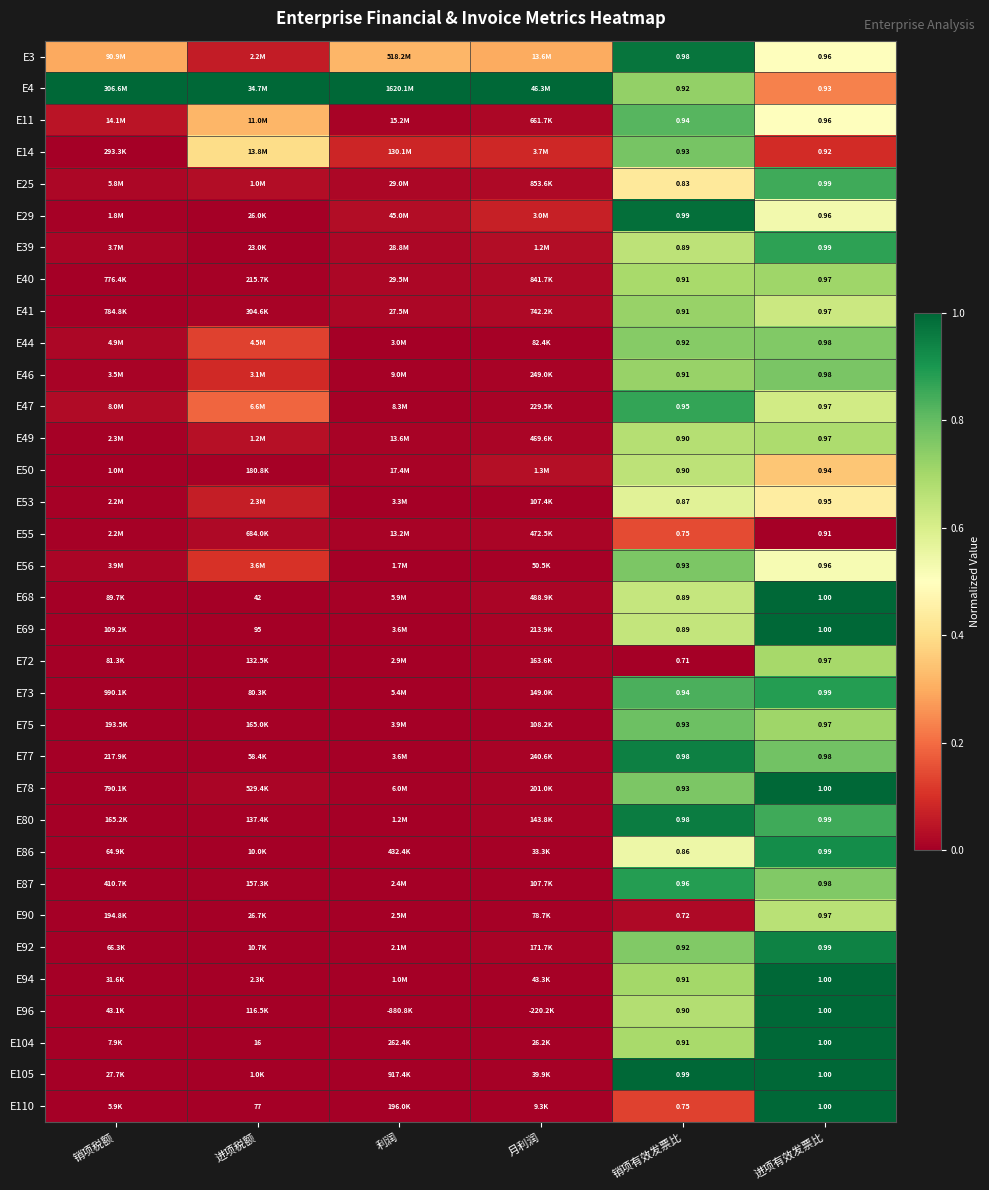

Rank the series by their maximum value, from highest to lowest.

E4, E68, E69, E78, E94, E96, E104, E105, E110, E29, E3, E80, E77, E92, E86, E73, E87, E39, E47, E25, E11, E75, E14, E46, E56, E44, E41, E40, E72, E49, E90, E50, E53, E55